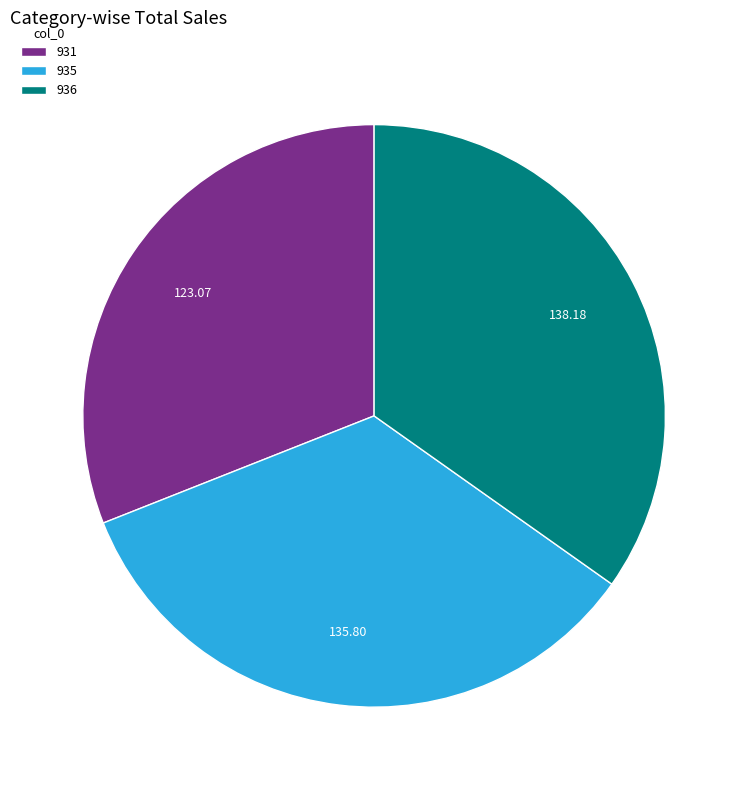

The 931 slice represents 31% of the pie. True or false?

True